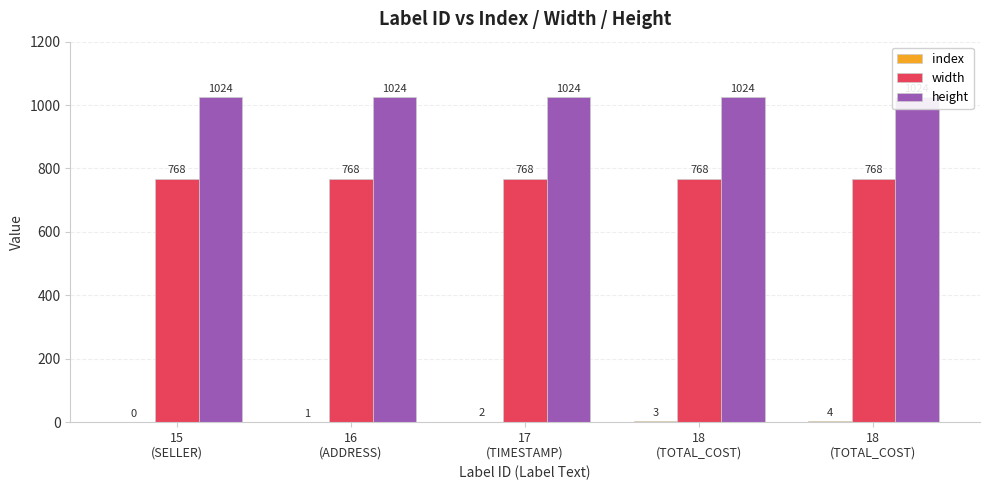

What is the total value across all series at 16
(ADDRESS)?

1793